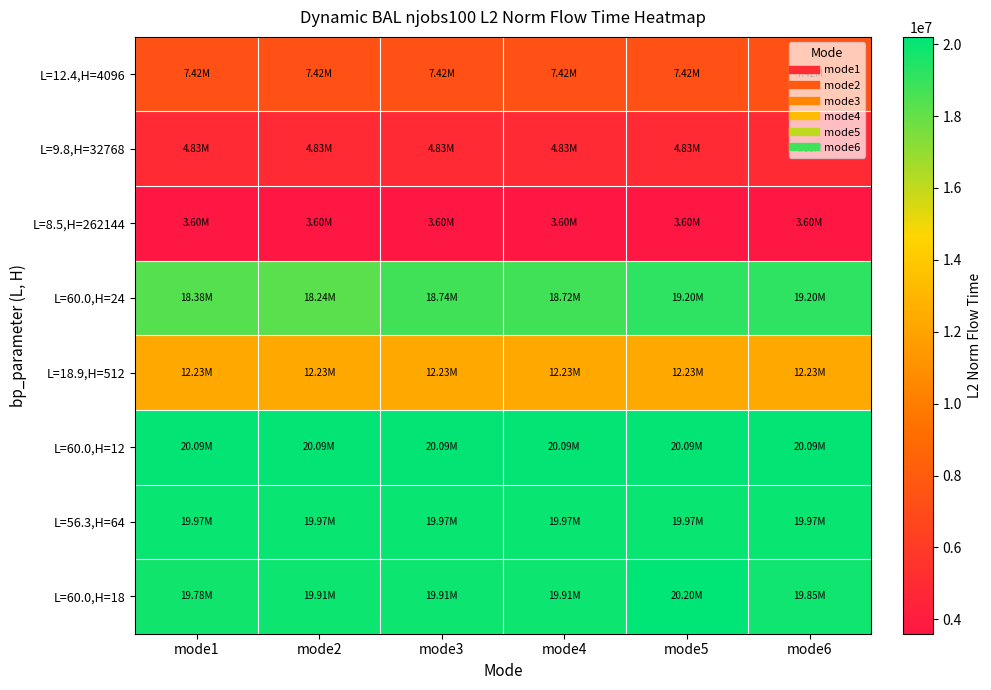

List the series in order of their peak value, highest first.

L=60.0,H=18, L=60.0,H=12, L=56.3,H=64, L=60.0,H=24, L=18.9,H=512, L=12.4,H=4096, L=9.8,H=32768, L=8.5,H=262144